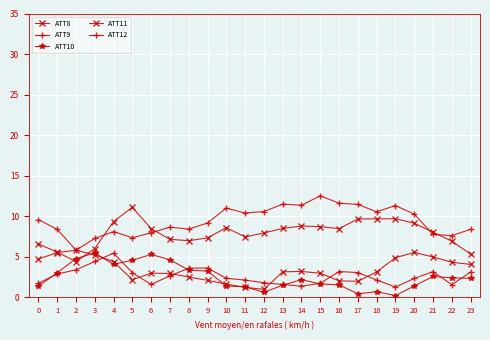

What is the value of the ATT9 point at the 19th from the left?

10.5